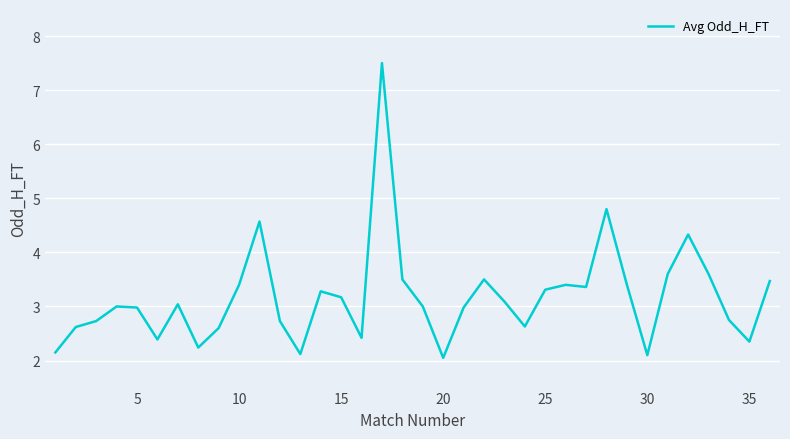

What is the greatest value displayed?

7.5